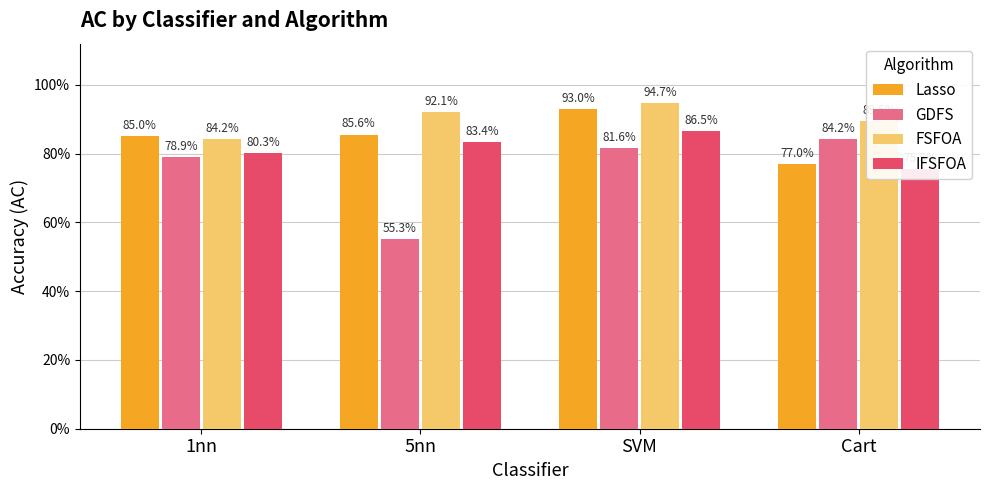

What is the average value of the Lasso series?

0.9